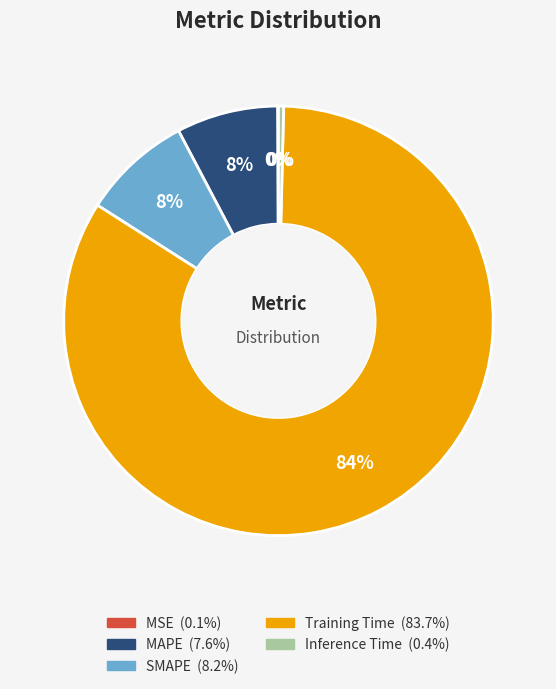

To the nearest percent, what is the difference between the largest and smallest slice percentages?

84%